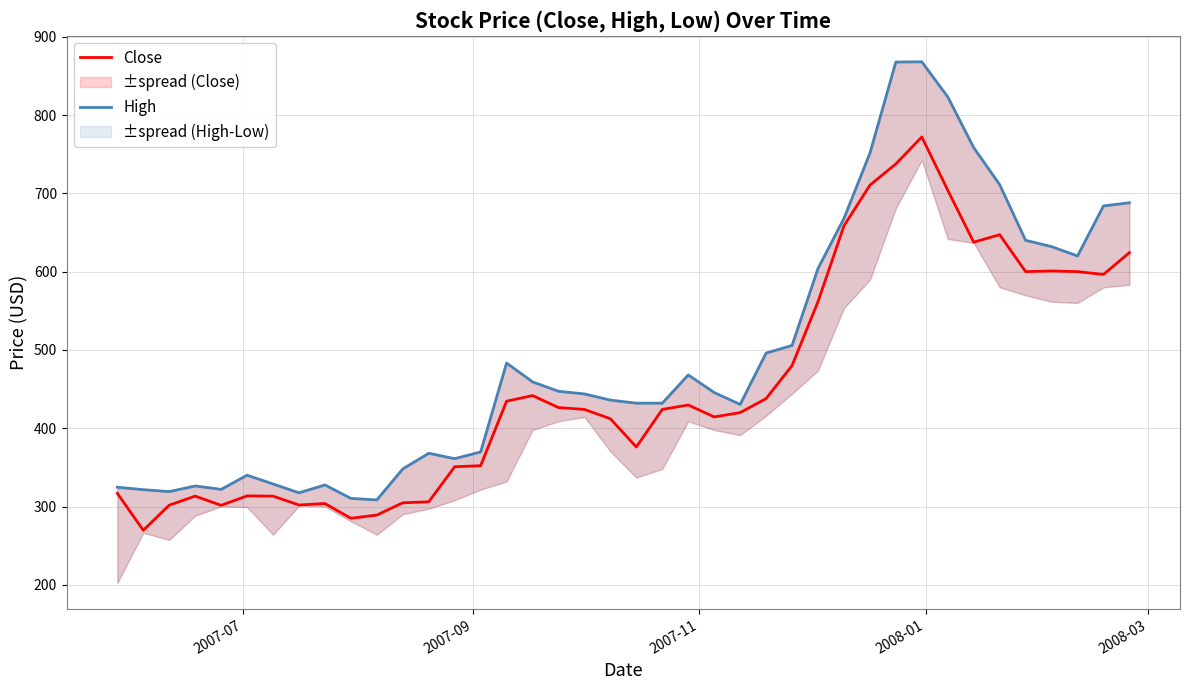

What is the value of the High point at the 12th from the left?

348.0